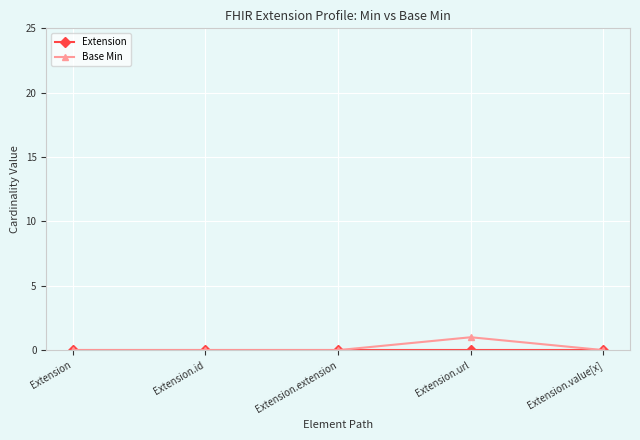

Count the number of data series in this chart.

2